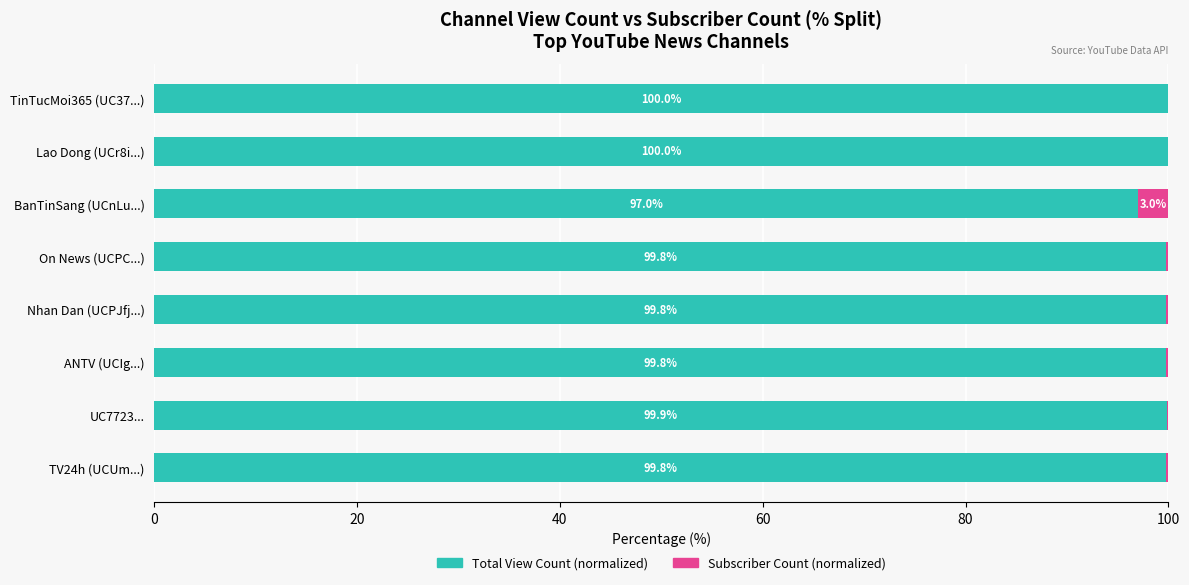

What is the sum of the Total View Count (normalized) values at TV24h (UCUm...) and TinTucMoi365 (UC37...)?

199.8